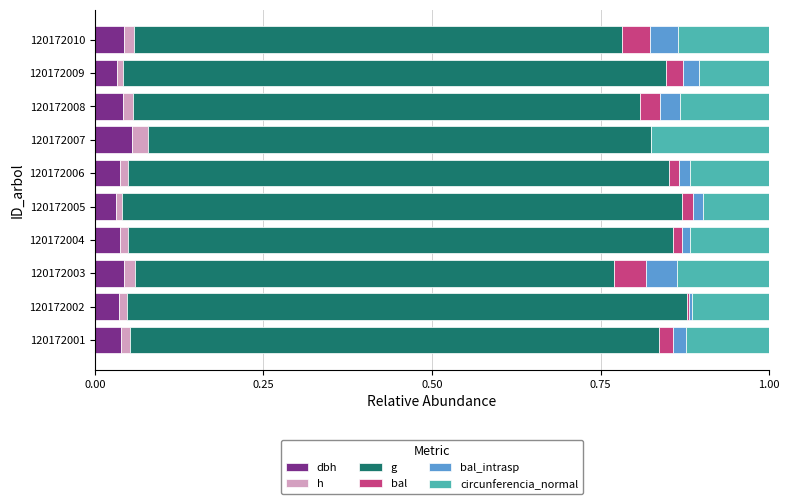

What is the total value across all series at 120172007?

1.0